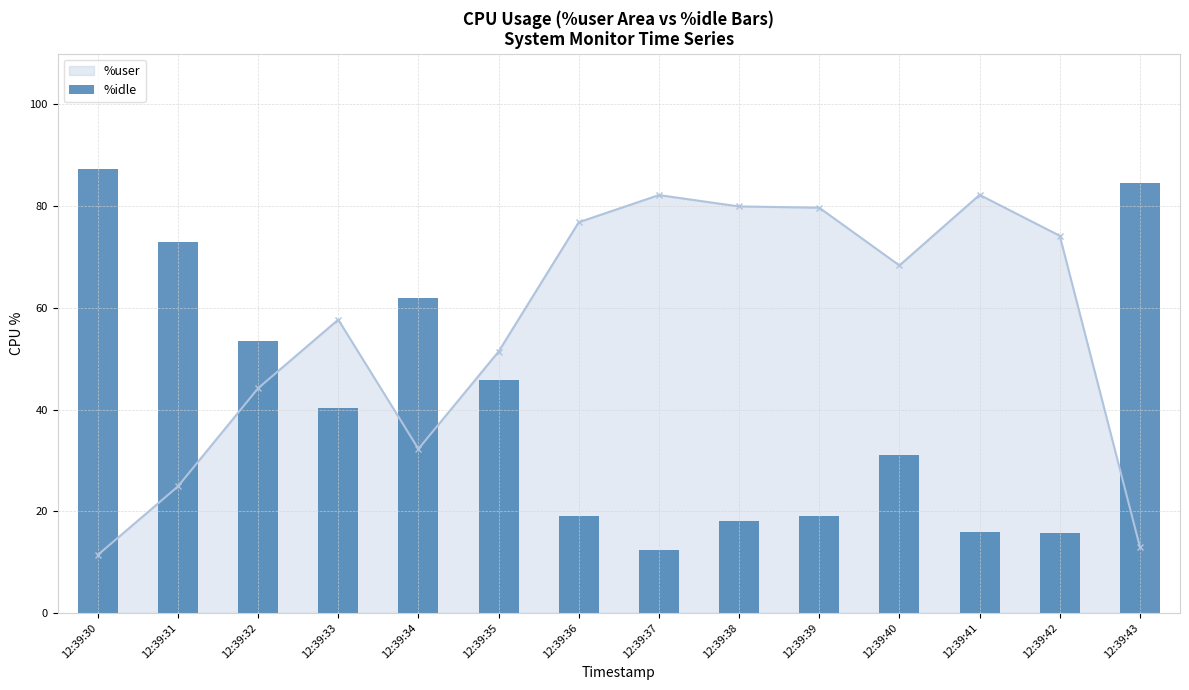

What is the maximum value shown in the chart?

87.4